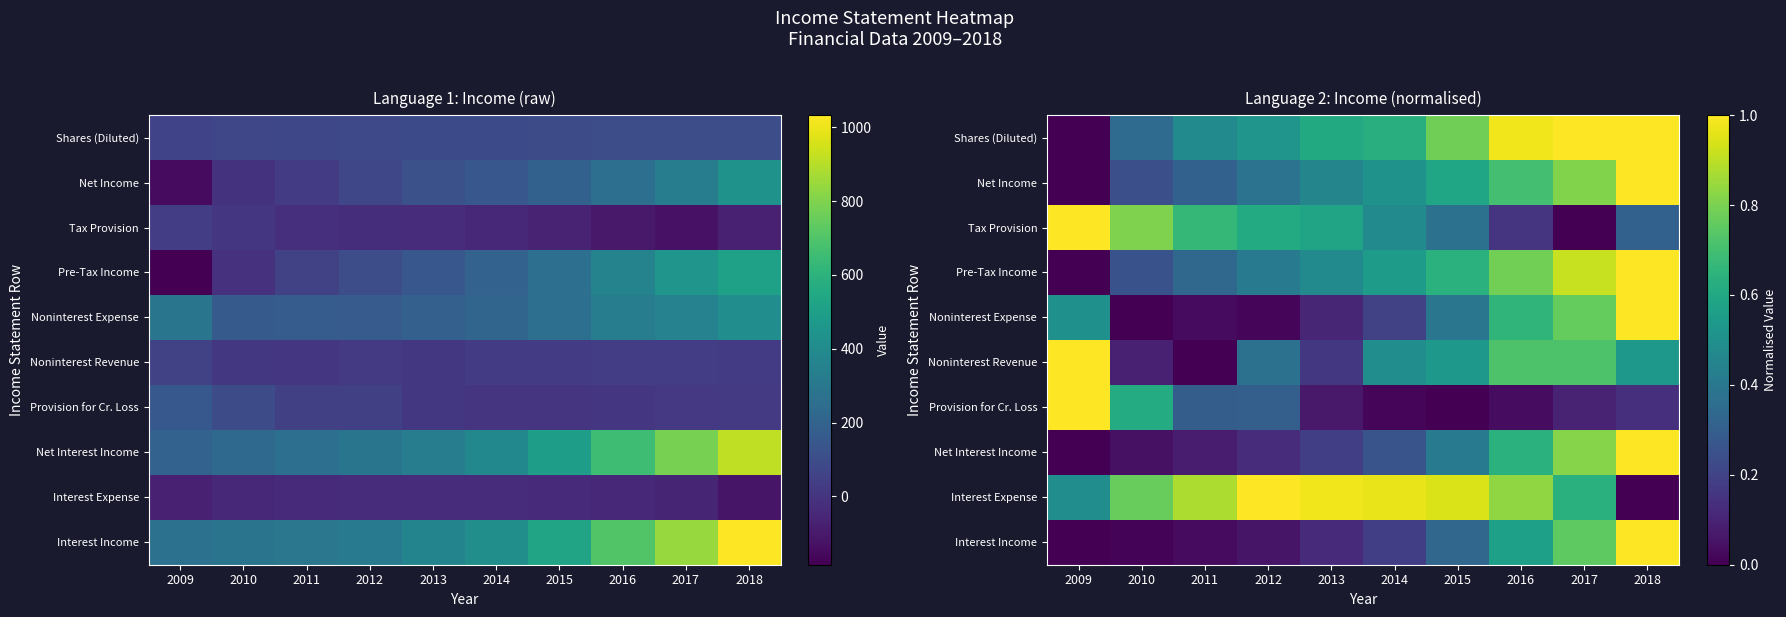

Is it true that Pre-Tax Income equals 0.3 at 2014?

False